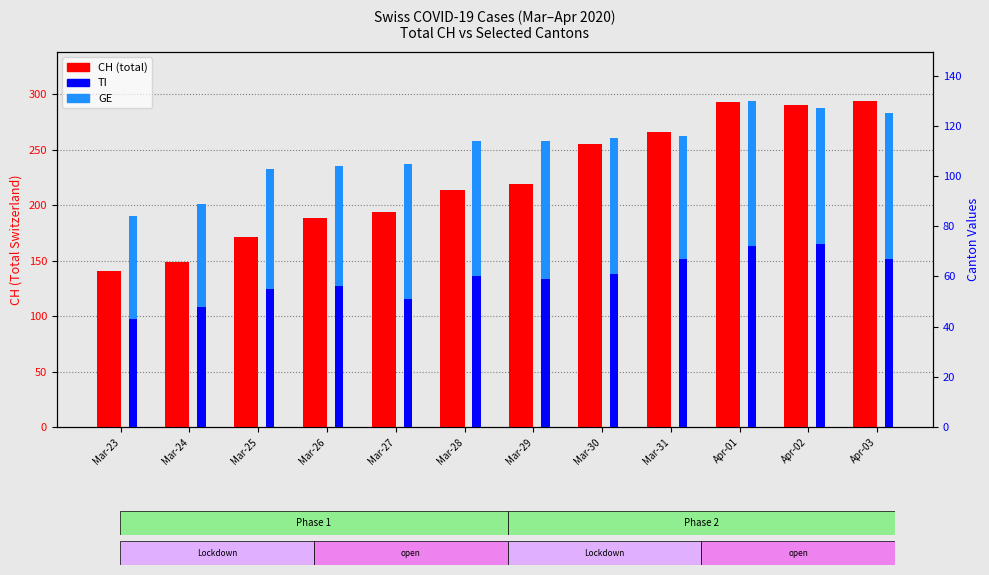

Read the GE value at Apr-03, to the nearest 10.

60